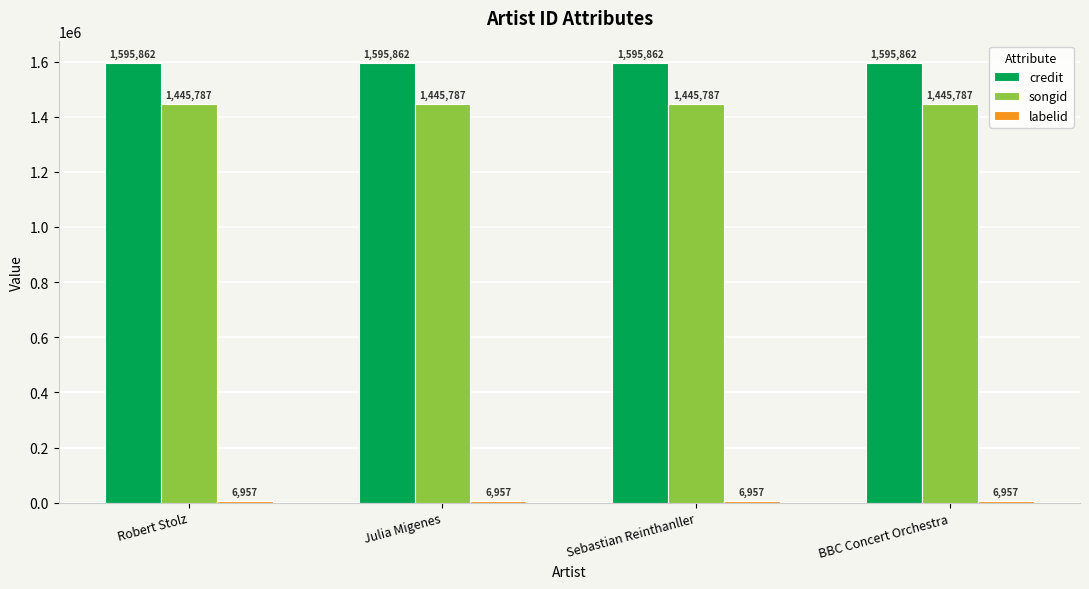

Are the bars grouped side by side (vs. stacked)?

Yes